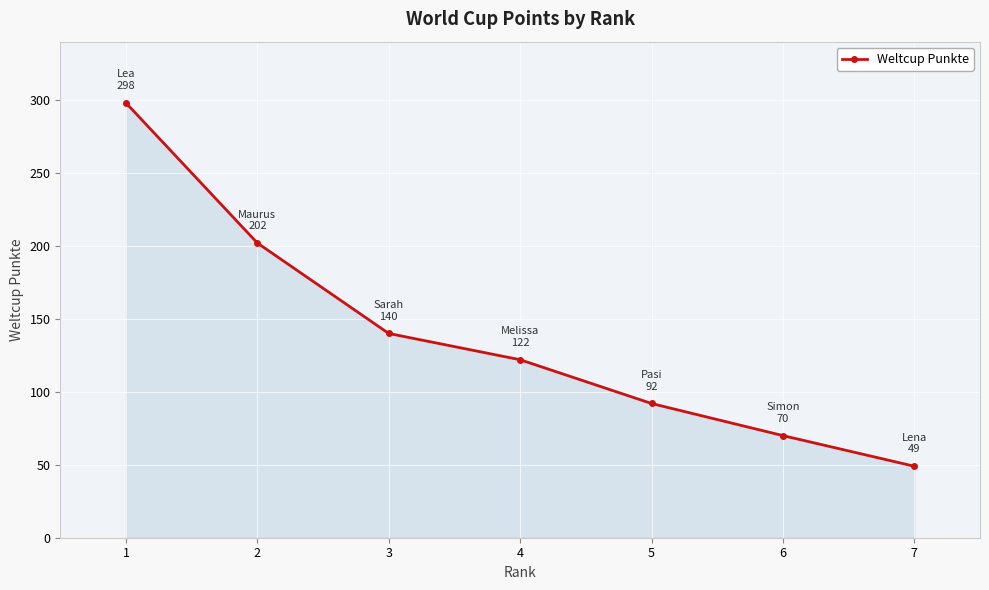

What is the value of the 5th point from the left?

92